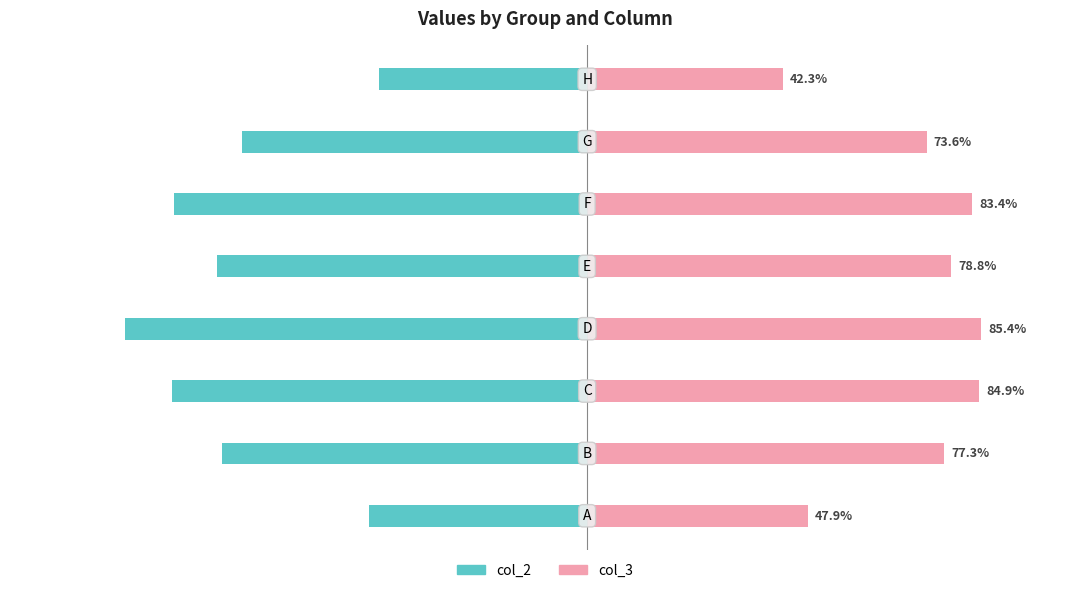

Rank the series by their average value, from lowest to highest.

col_2, col_3